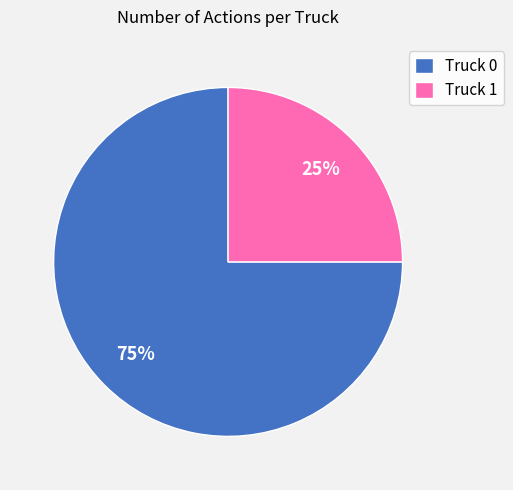

To the nearest percent, what portion does Truck 0 represent?

75%